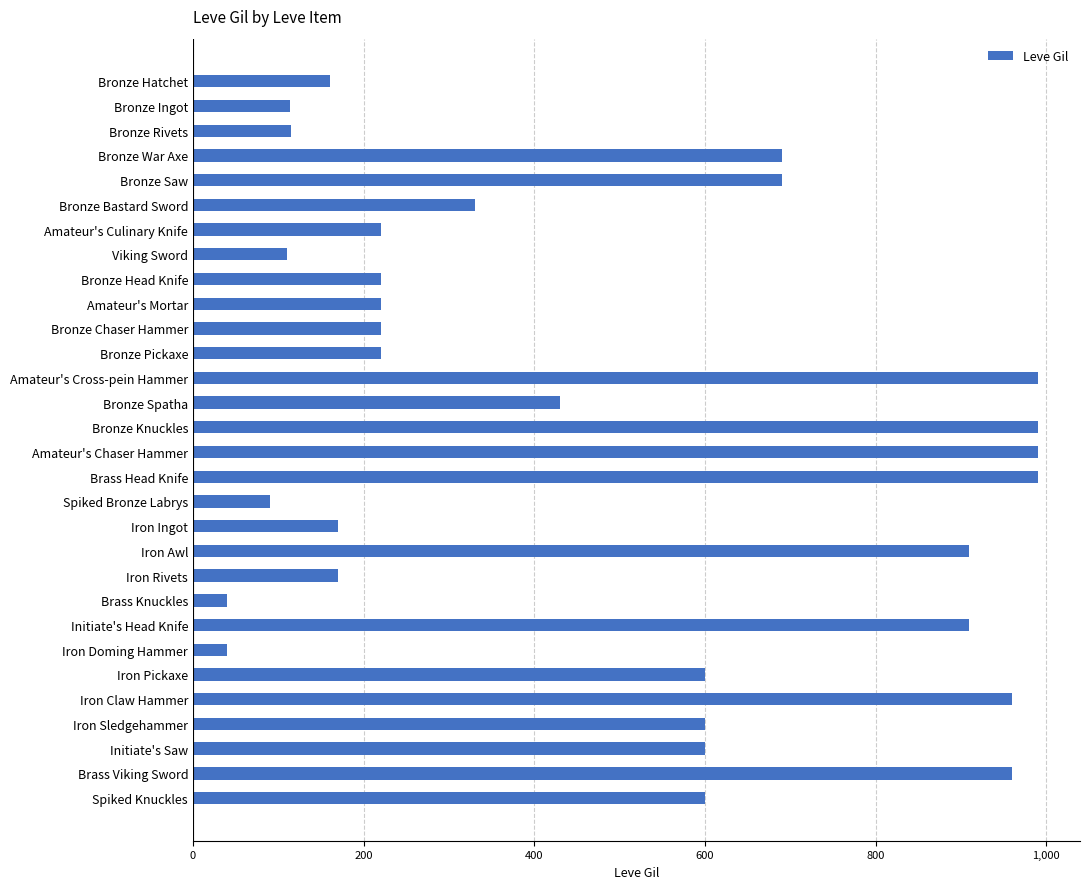

What is the greatest value displayed?

990